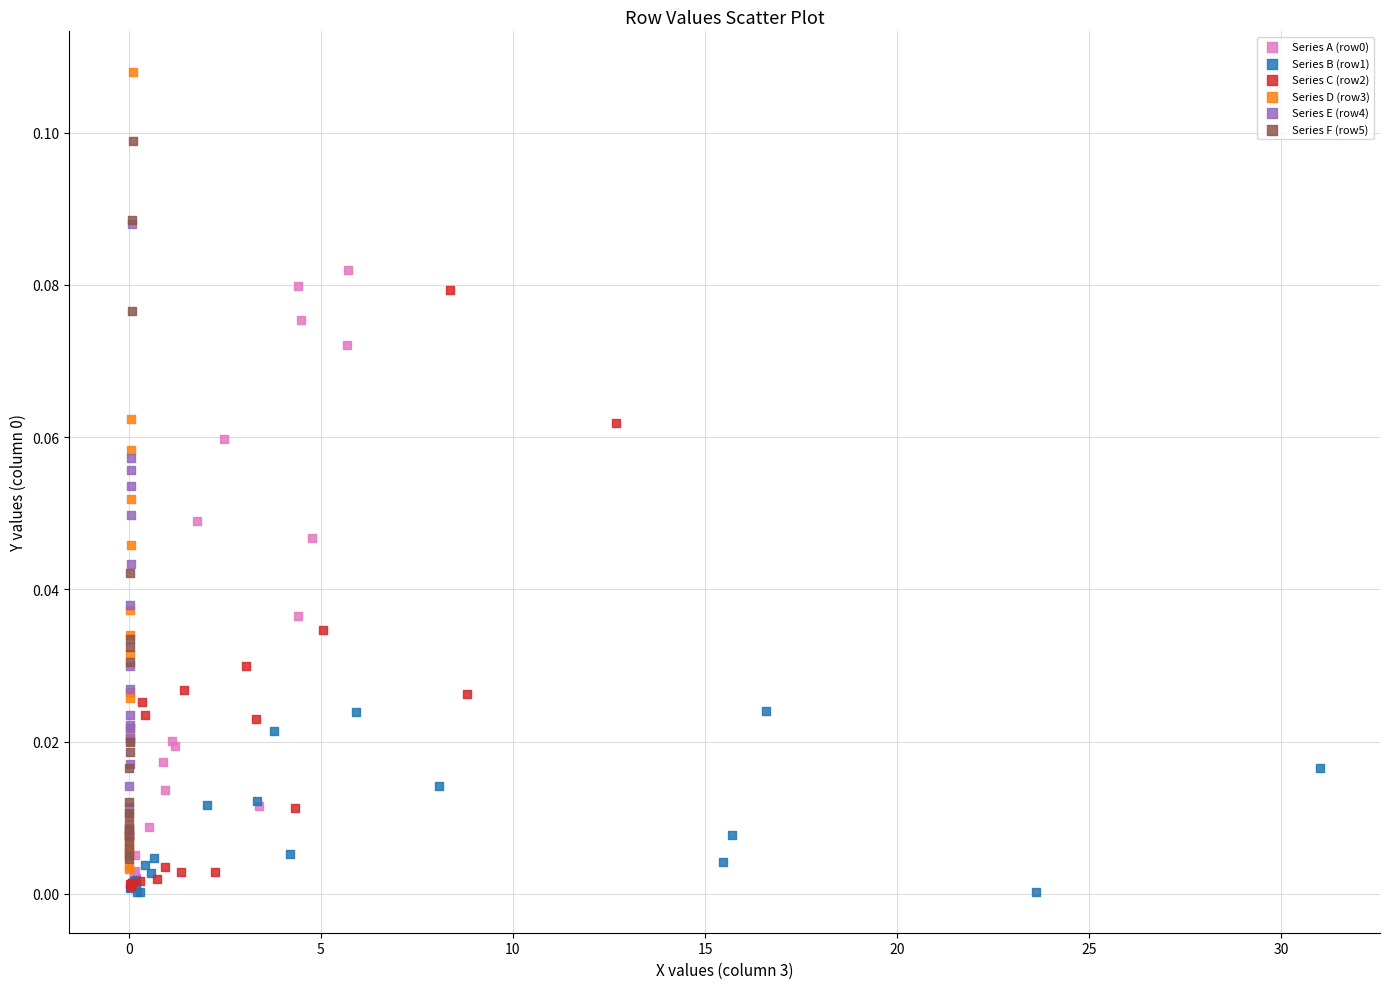

Which series contains the highest Y value?

Series D (row3)